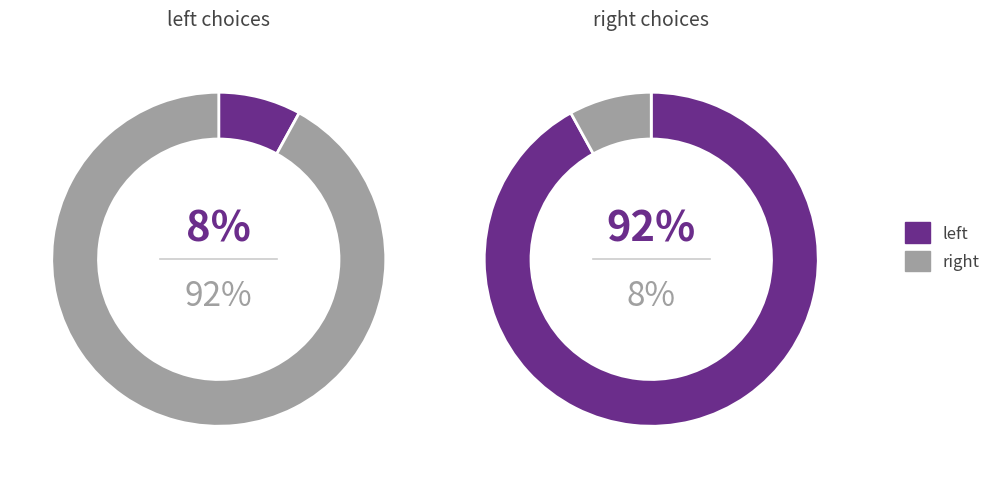

How many segments does this pie chart have?

2